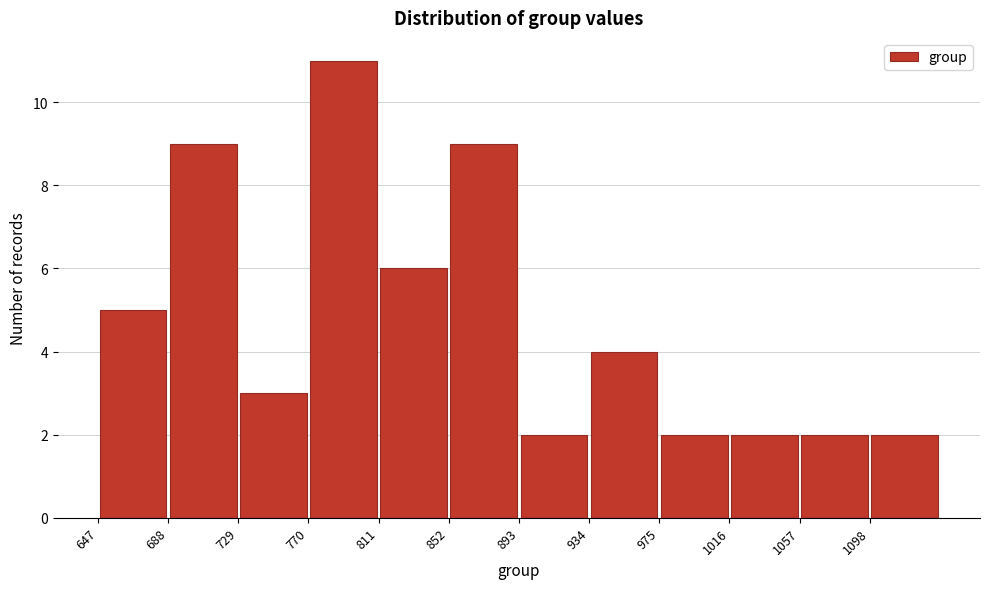

How tall is the bar that spans 770 to 811 on the x-axis? Neither the bar edges nor the heights are printed on the chart, so give them approximately, as read against the axes.

11